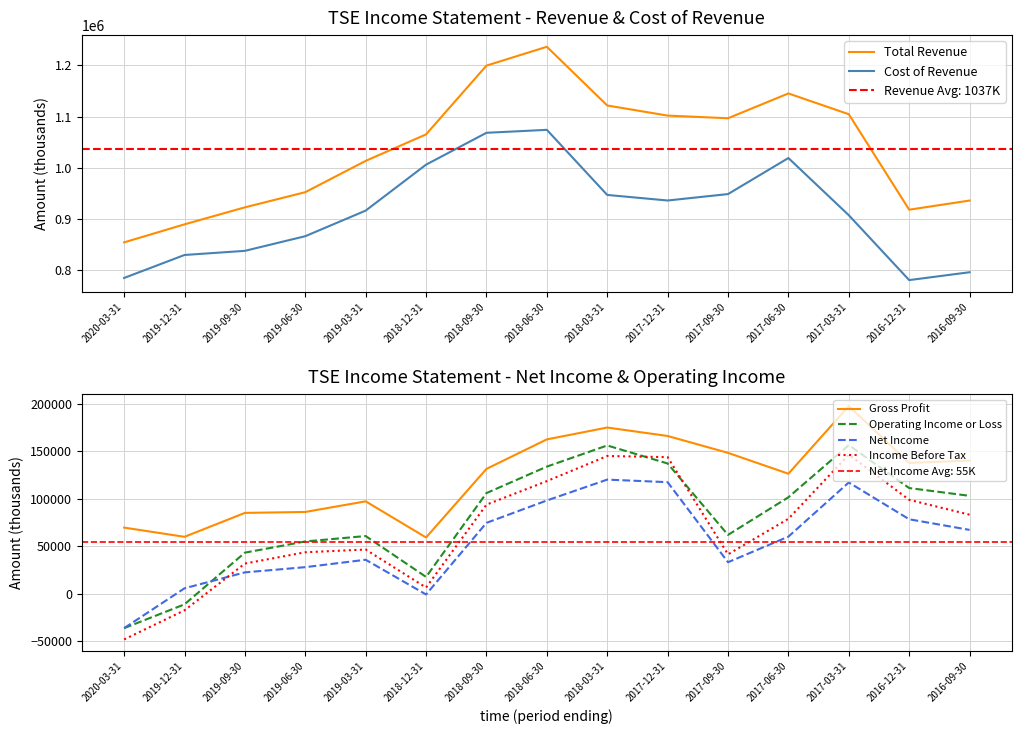

True or false: Net Income and Gross Profit cross at least once.

False